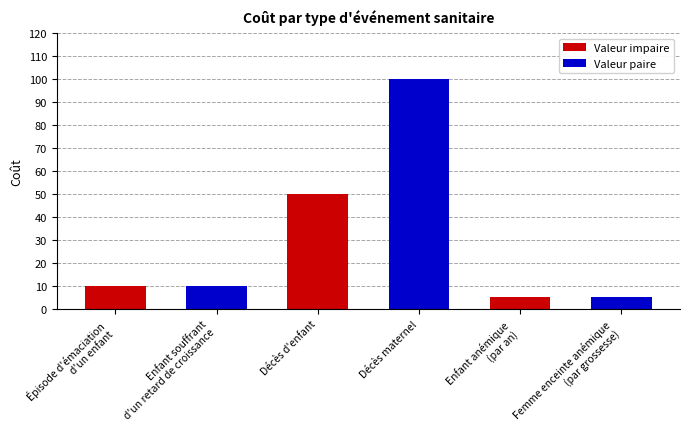

Read the value at Décès maternel.

100